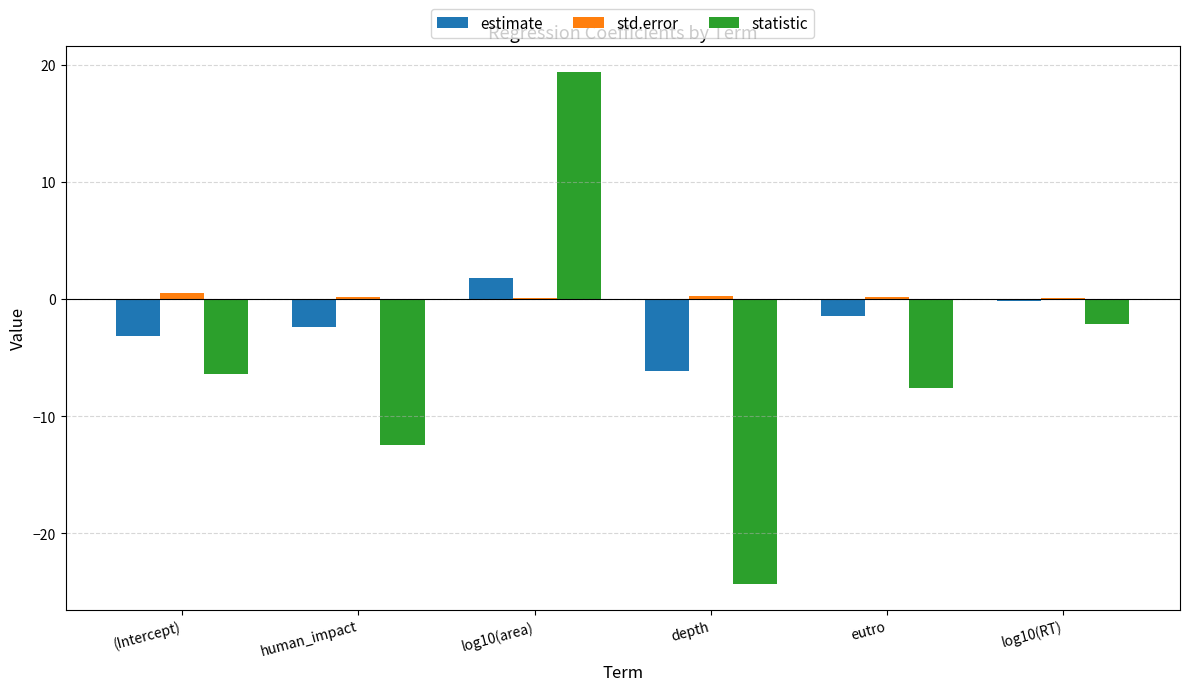

Which series has the largest range (max minus min)?

statistic